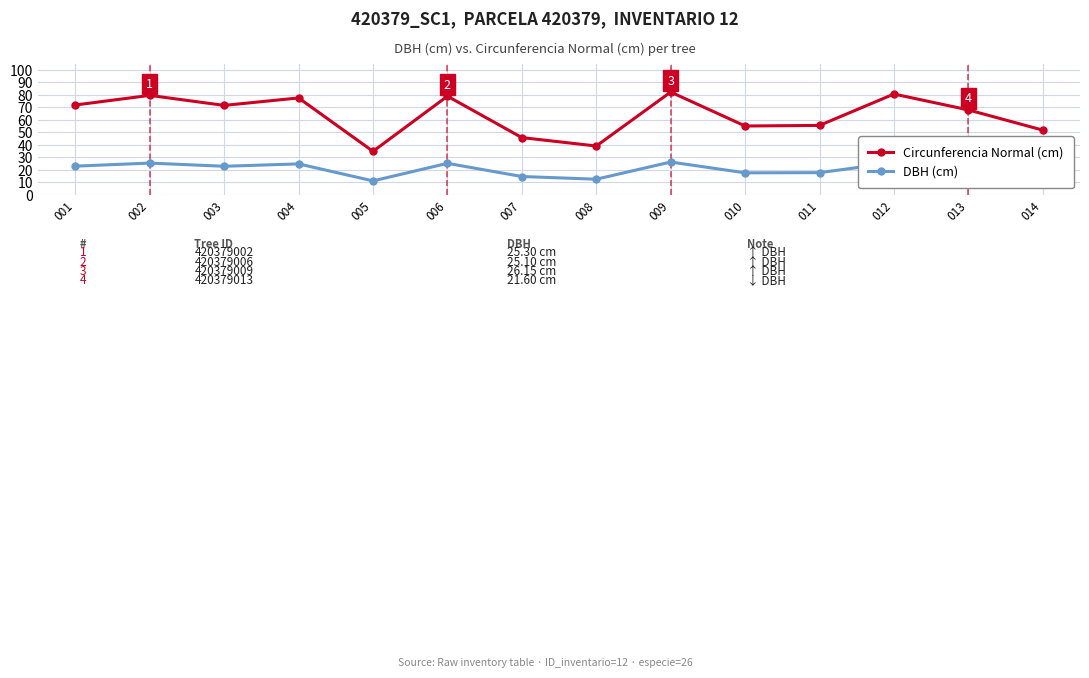

True or false: Circunferencia Normal (cm) has a value of 80.6 at 012.

True